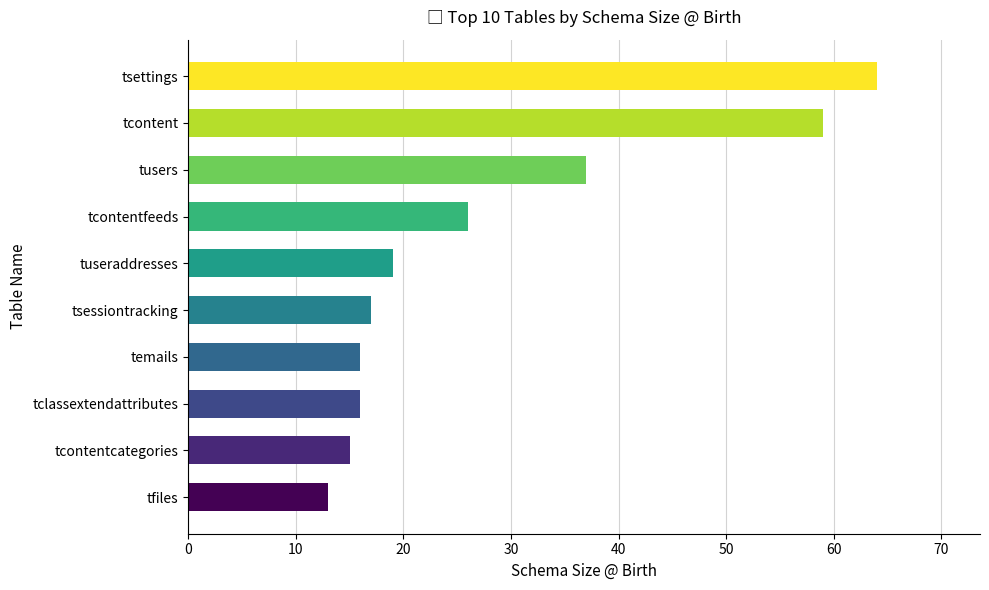

Reading top to bottom, extract all data points from this chart.

64	59	37	26	19	17	16	16	15	13